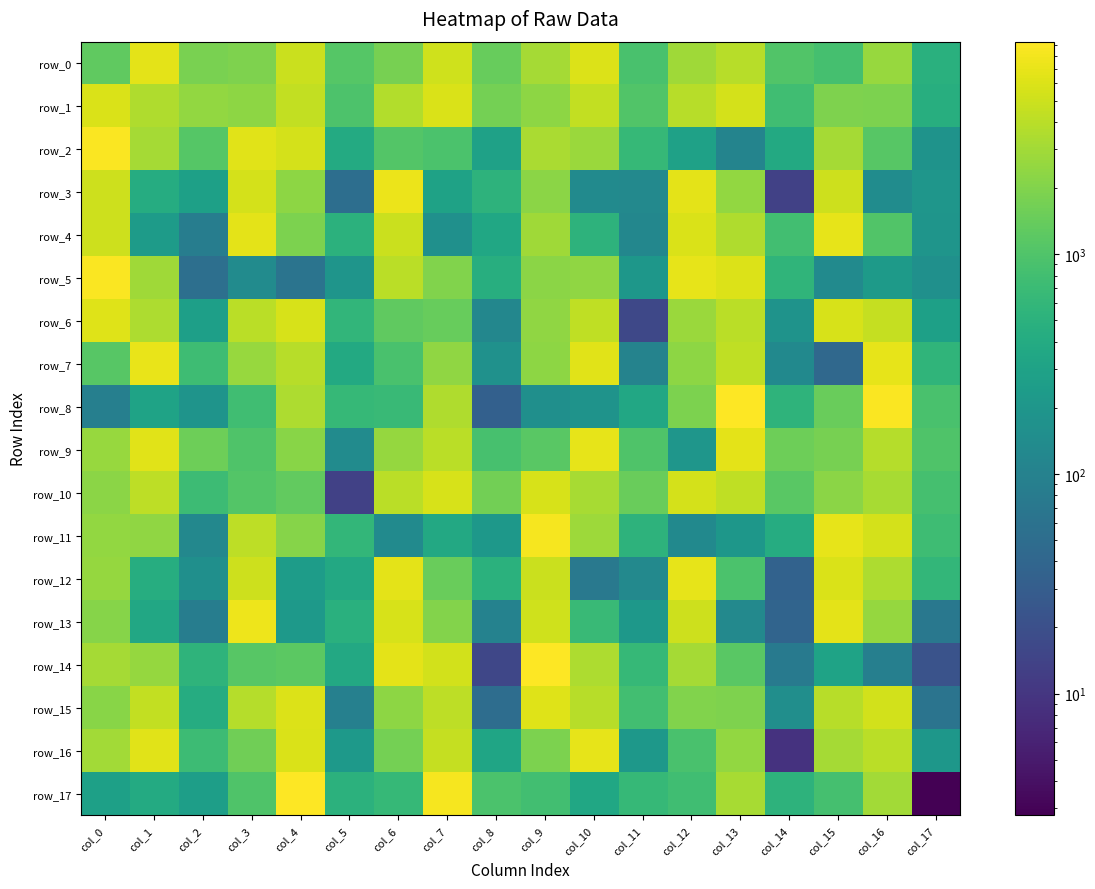

Which series has the widest spread of values?

row_14